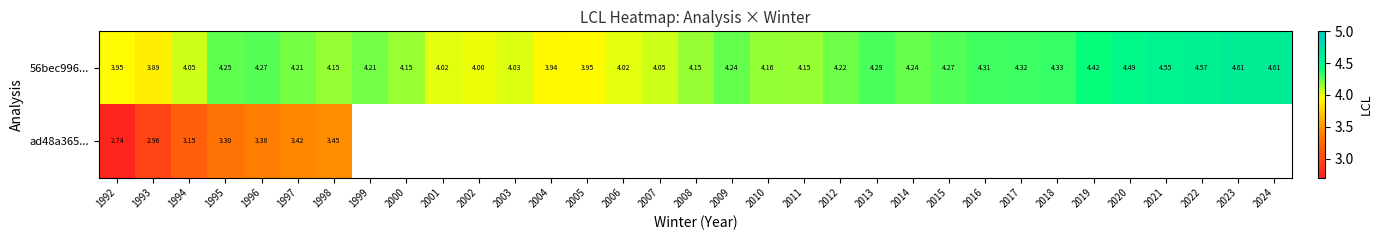

What is the greatest value displayed?

4.6